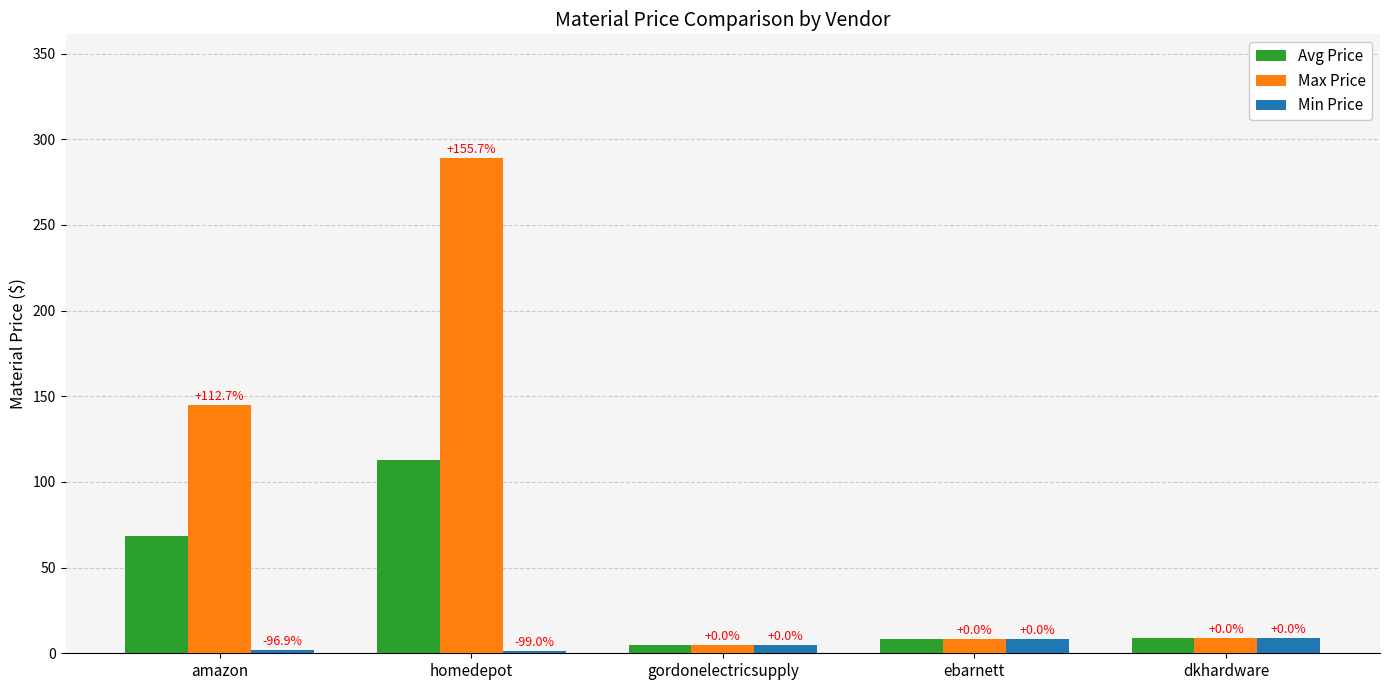

At ebarnett, list the series in order from smallest to largest.

Avg Price, Max Price, Min Price